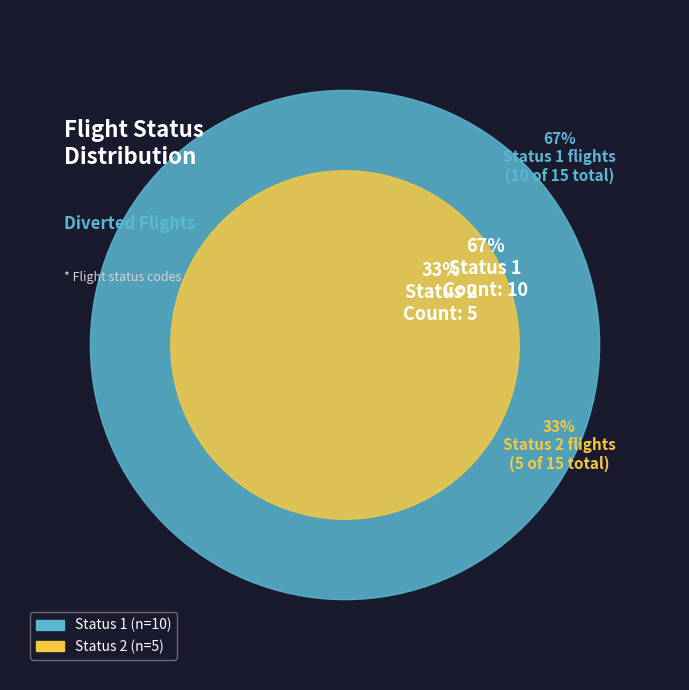

Is Status 1 the majority of the pie?

Yes